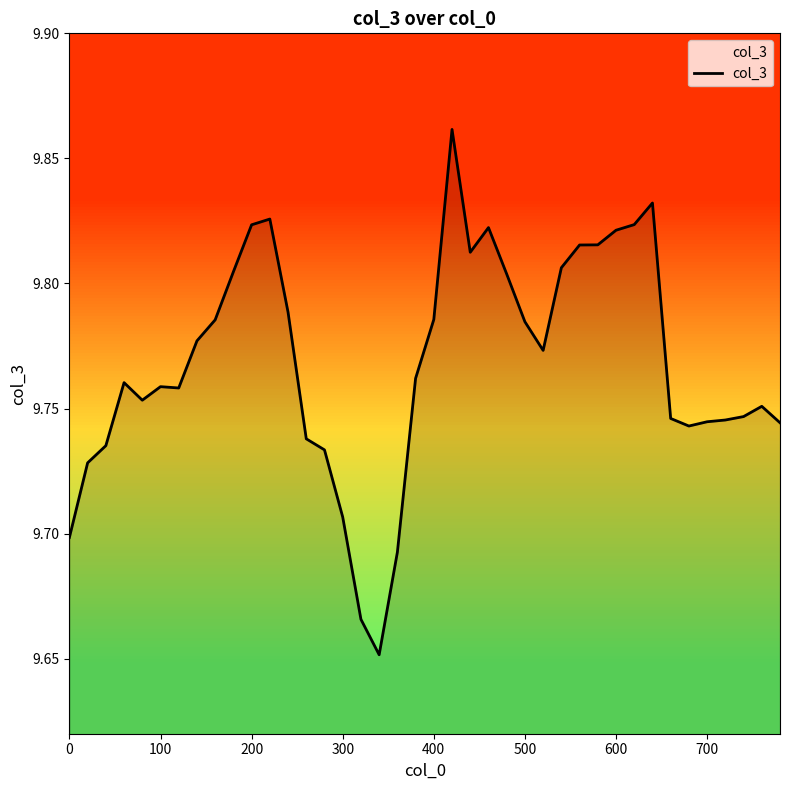

How many lines are shown in the chart?

1